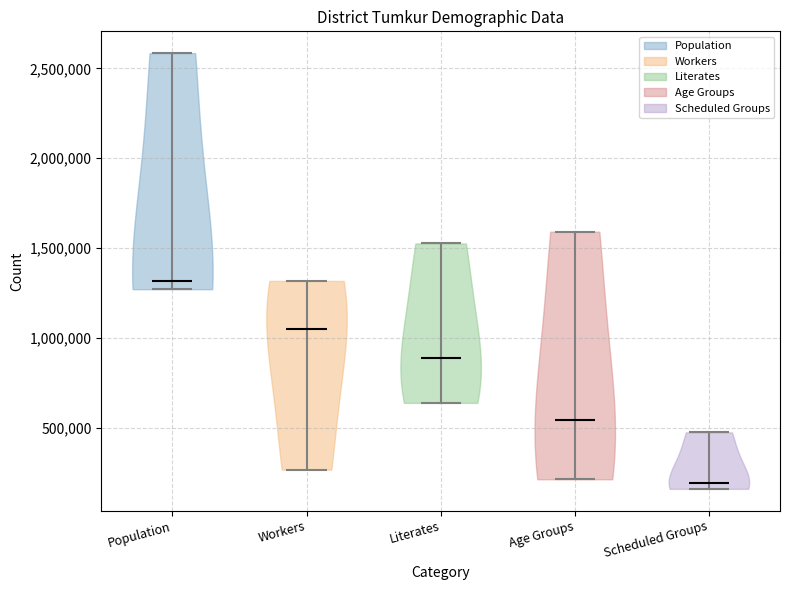

Reading left to right, read every violin against the y-axis: where its median line is, and the lowest and highest points it reaches. The values are not printed on the chart, so give them approximately, as read against the axis.

Population: median line 1300000, lowest point 1250000, highest point 2600000
Workers: median line 1050000, lowest point 250000, highest point 1300000
Literates: median line 900000, lowest point 650000, highest point 1550000
Age Groups: median line 550000, lowest point 200000, highest point 1600000
Scheduled Groups: median line 200000, lowest point 150000, highest point 450000